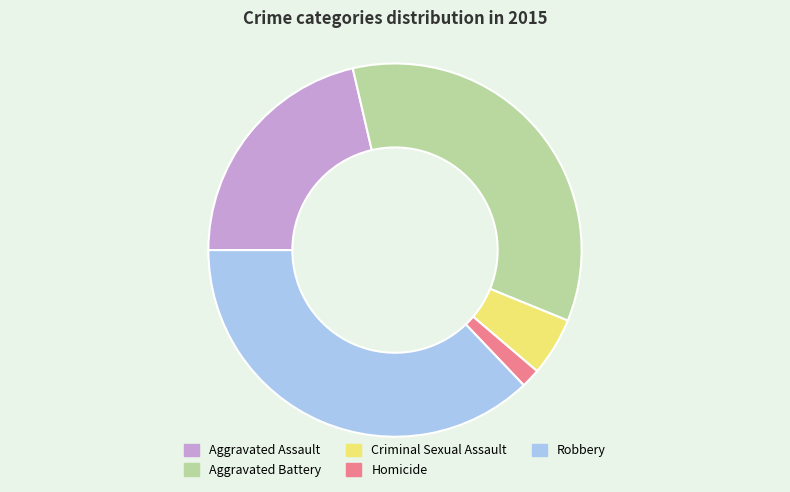

How many slices are in this pie chart?

5